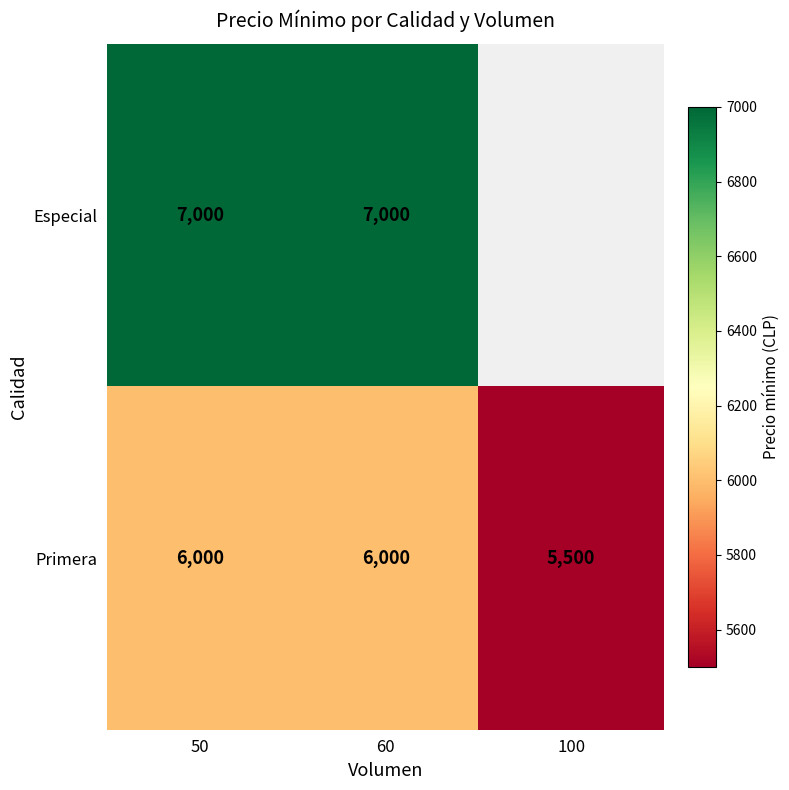

Is the value of Primera at 100 greater than the value of Especial at 60?

No